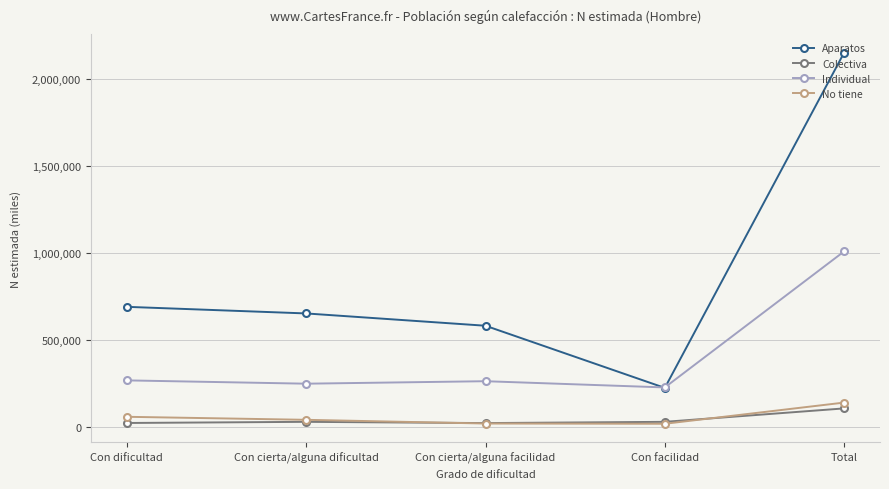

What is the difference between the maximum and minimum values in the Colectiva series?

84371